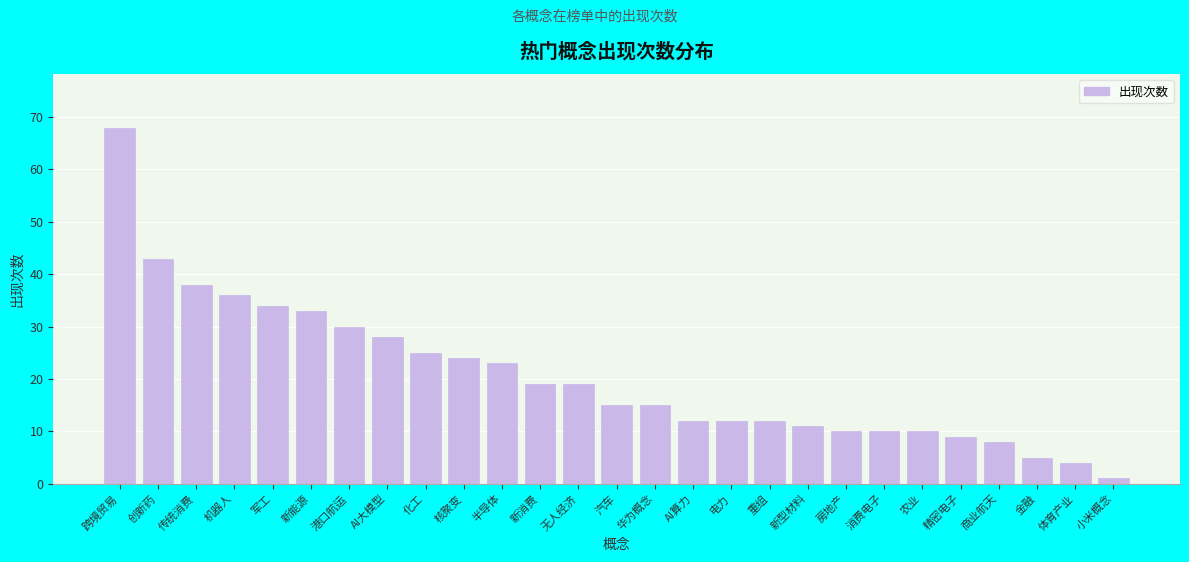

Reading left to right, what are all the values shown in this chart?

68	43	38	36	34	33	30	28	25	24	23	19	19	15	15	12	12	12	11	10	10	10	9	8	5	4	1